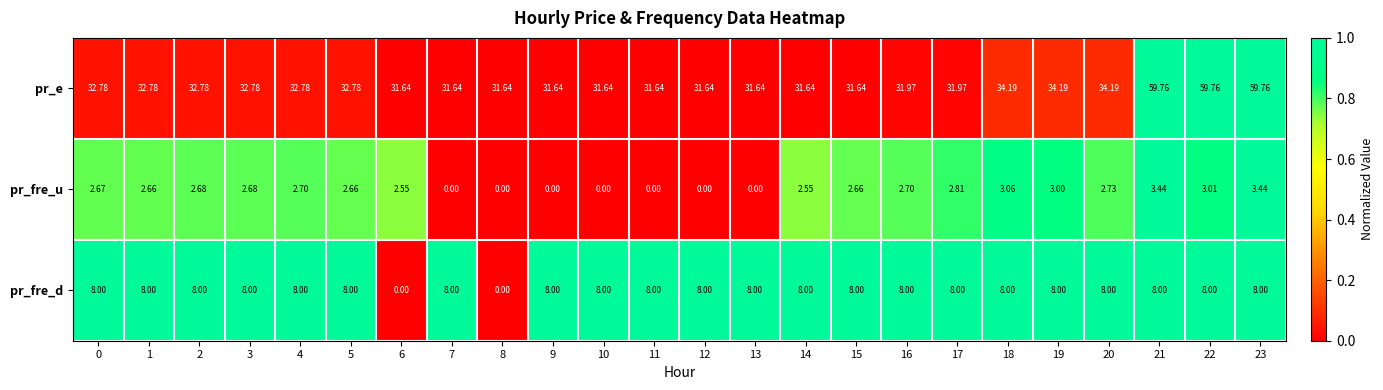

Which series has the widest spread of values?

pr_e